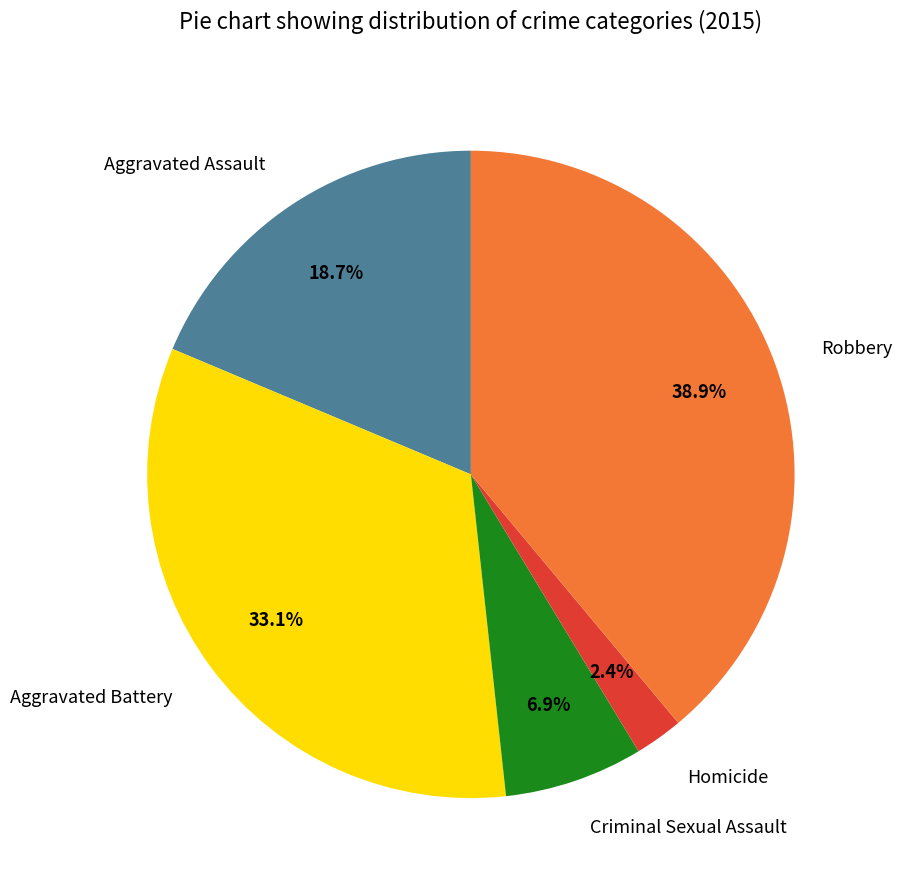

Combined, do Aggravated Assault and Robbery account for over 50%?

Yes